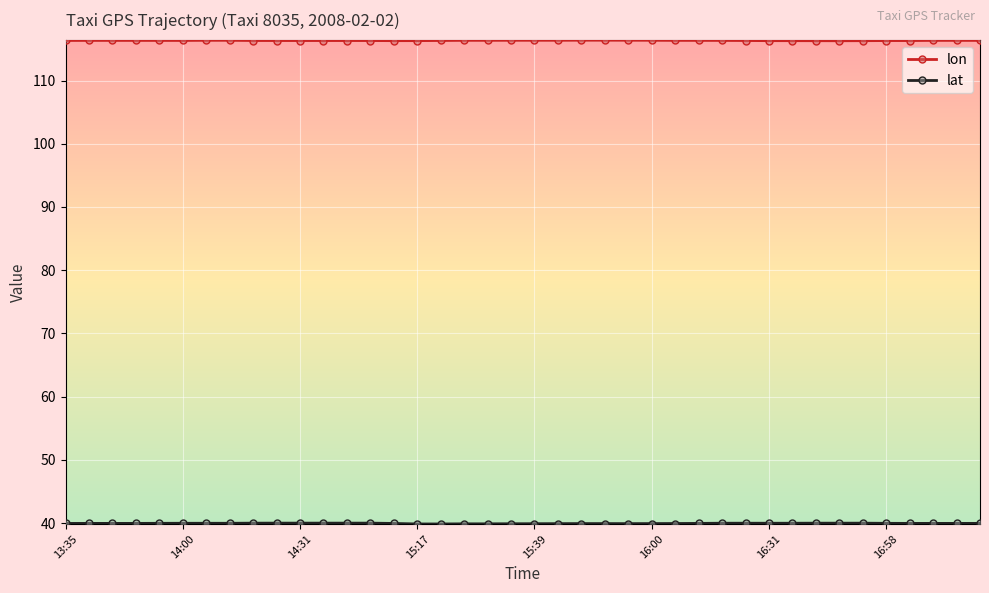

Count the lon values in the range 116 to 117.

40